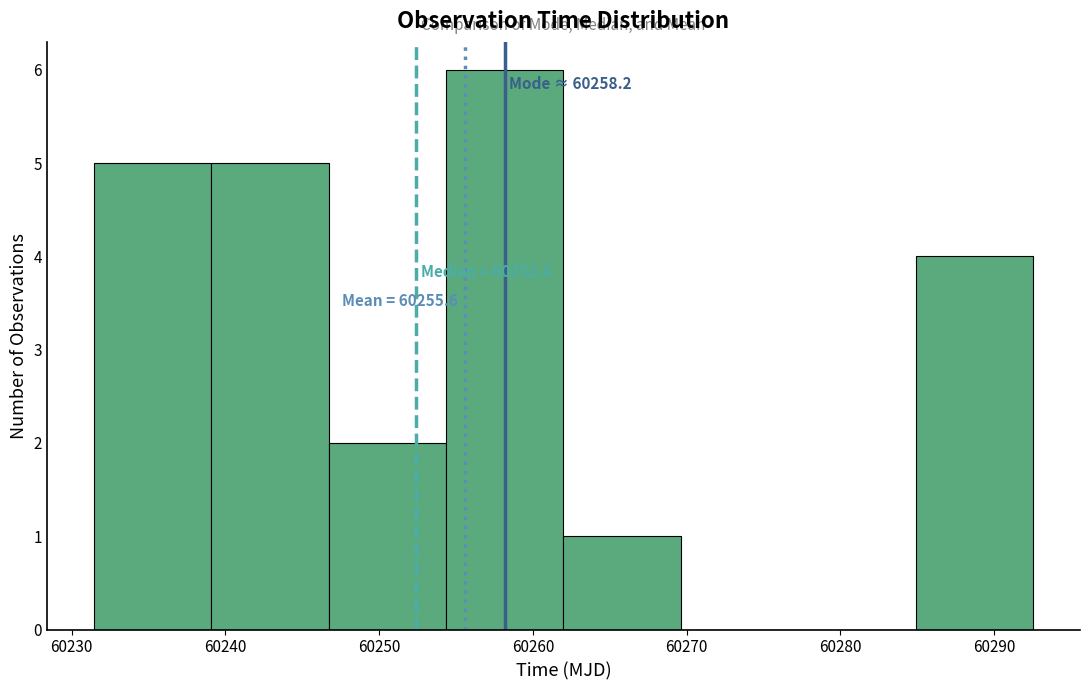

Over which range of the x-axis is the bar tallest?

60254 to 60262